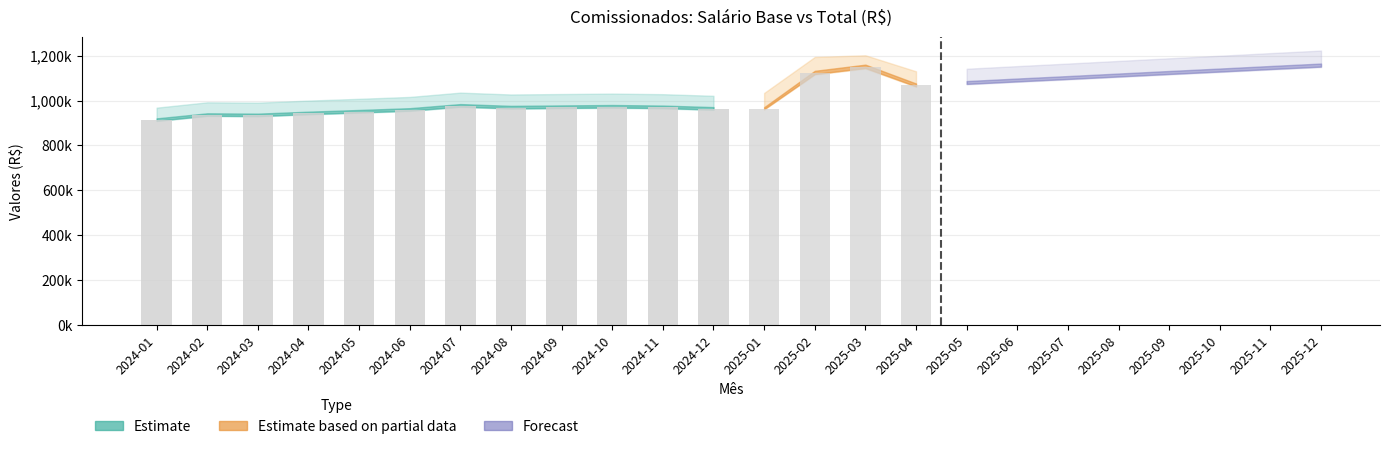

What is the value of the 1st bar from the left?

913870.7